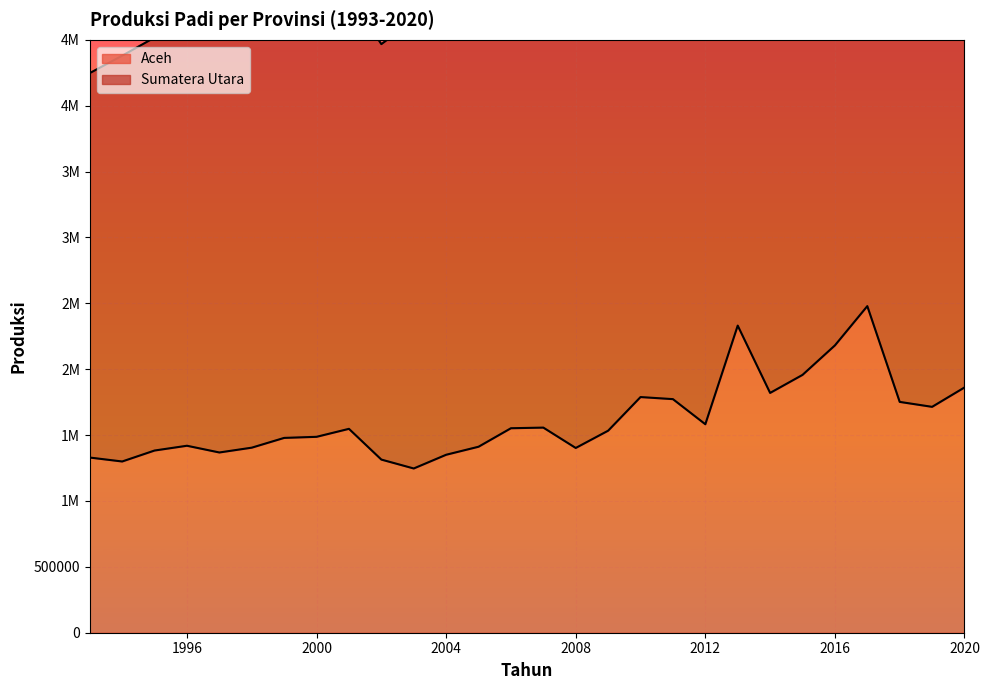

Read the value at 1997.

1368074.0